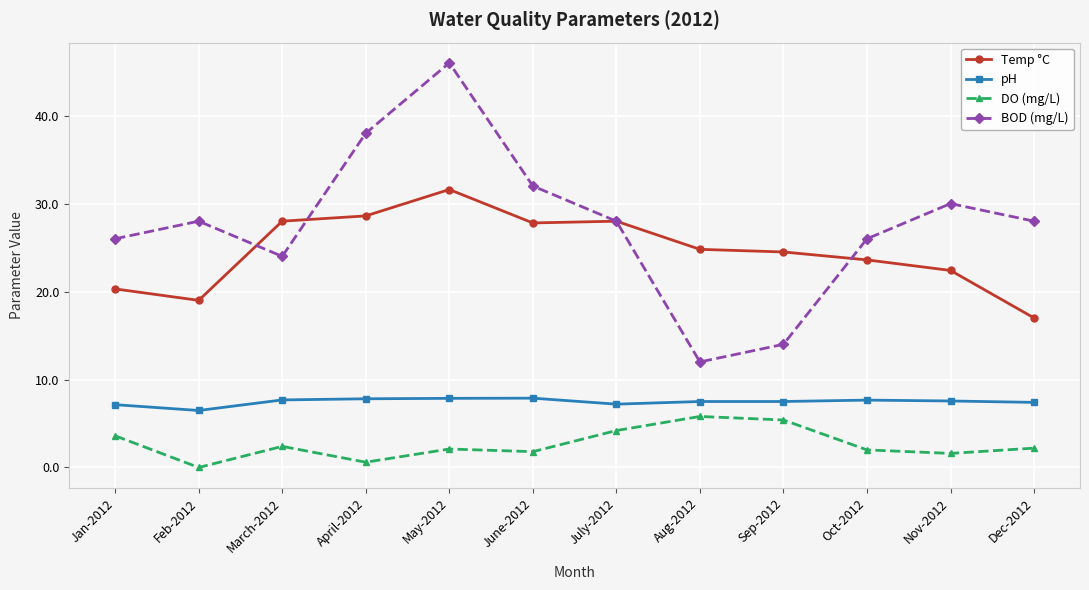

Is the value of pH at May-2012 greater than the value of Temp °C at Aug-2012?

No